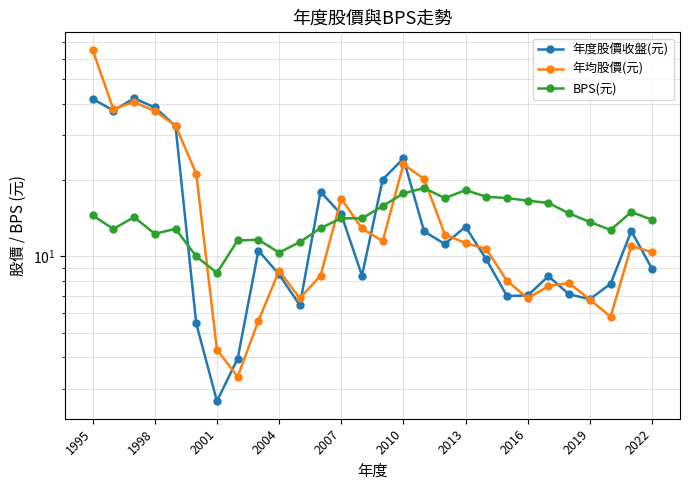

What position from the left is 2001?

7